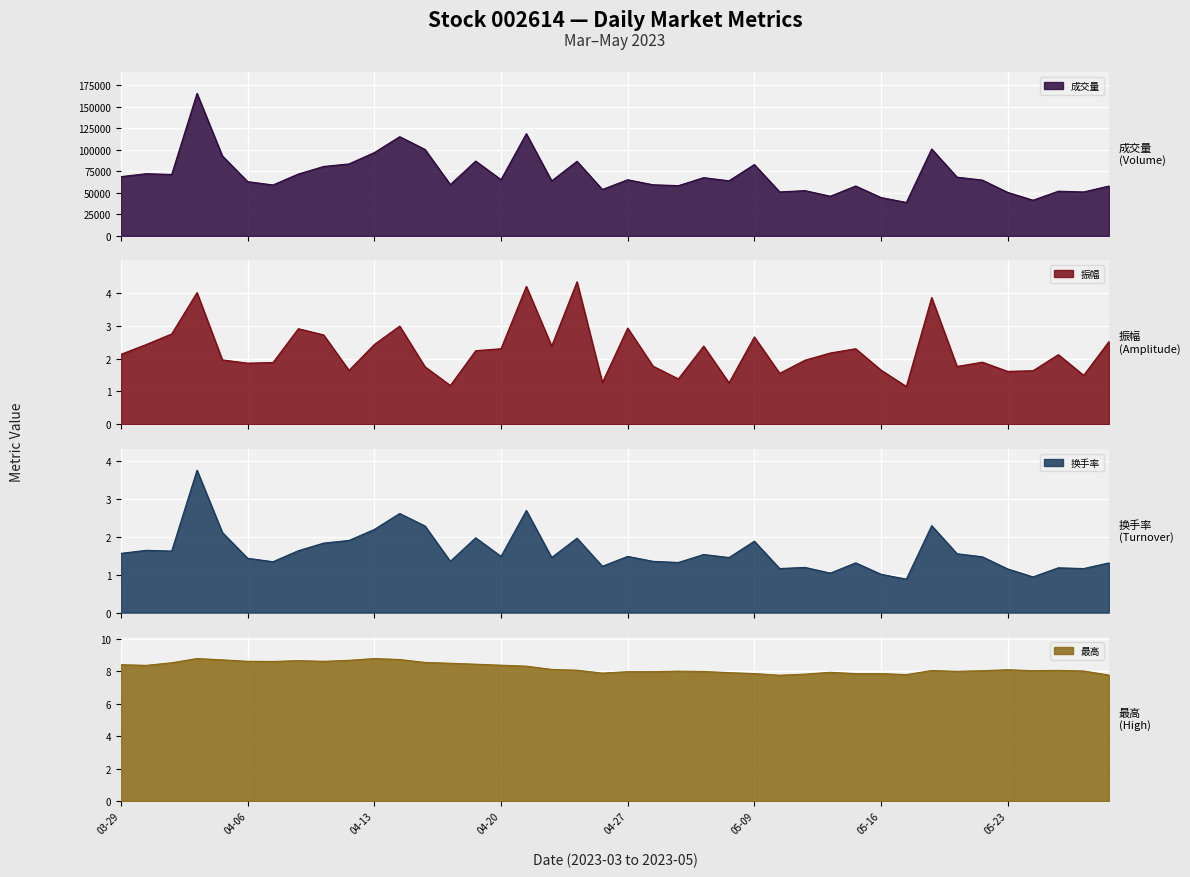

At which label does 换手率 reach its peak?

2023-04-03